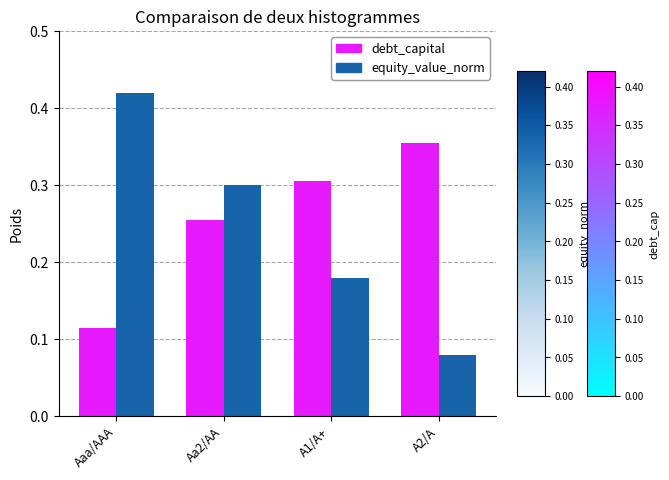

List the labels in order of debt_capital value, smallest first.

Aaa/AAA, Aa2/AA, A1/A+, A2/A